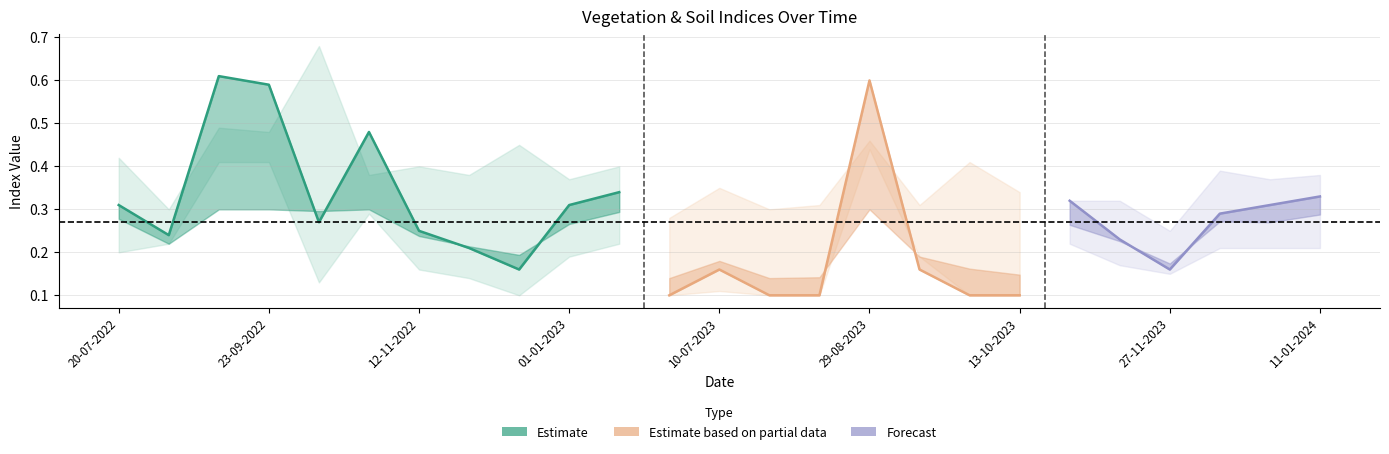

Is this an area chart (filled region under the line)?

No